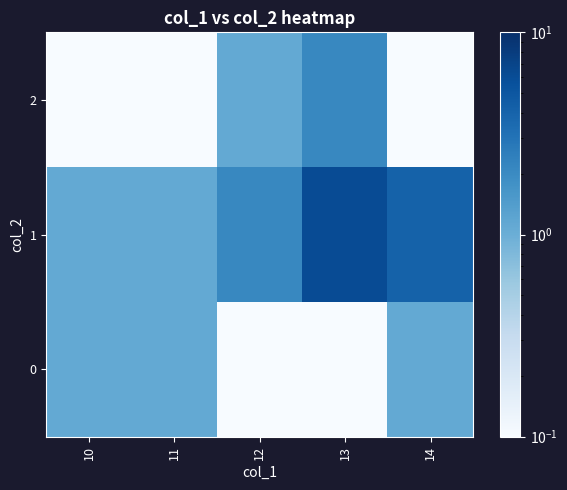

Which has a higher value, 14 or 11?

14